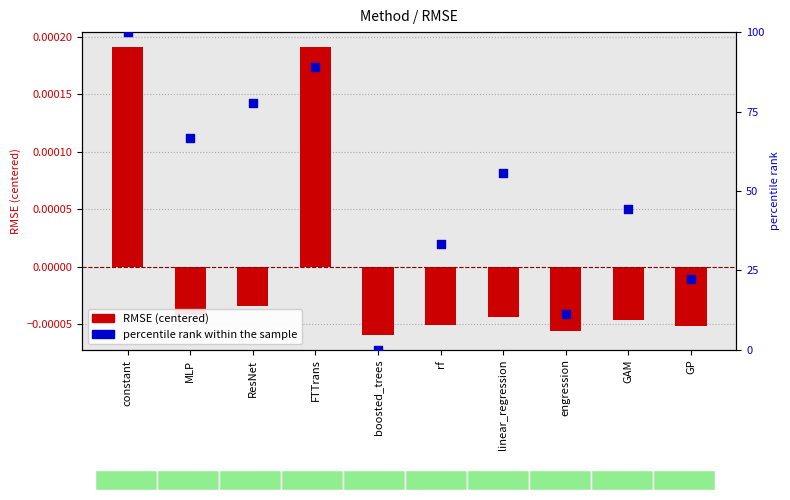

At which category is the sum across all series the highest?

constant